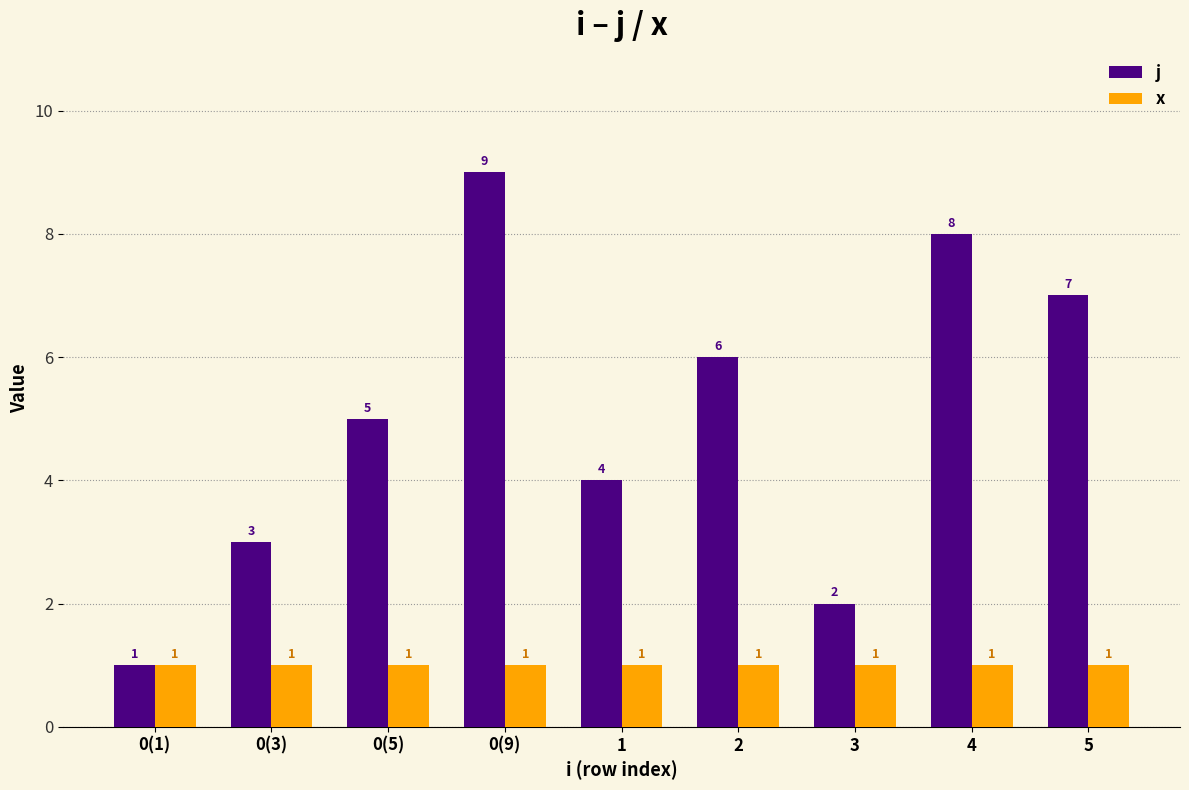

Between 0(5) and 1, which series saw the biggest shift?

j